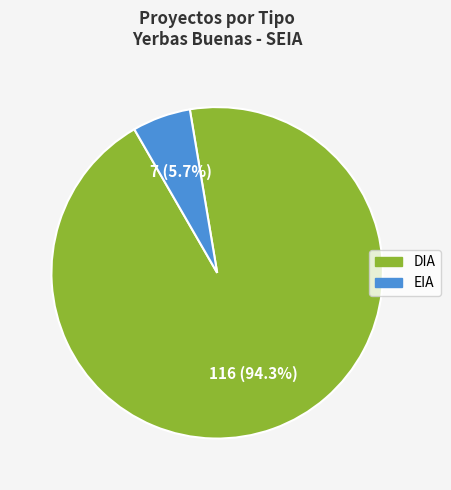

Count the number of slices in the pie.

2